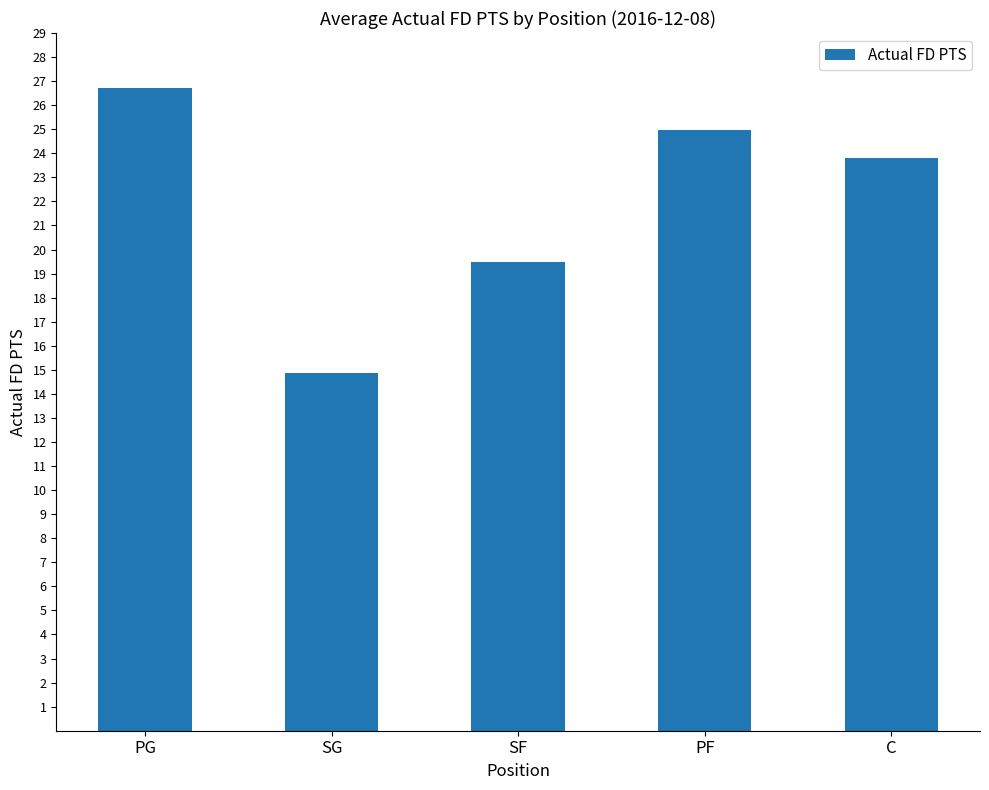

List the labels in order of value, smallest first.

SG, SF, C, PF, PG